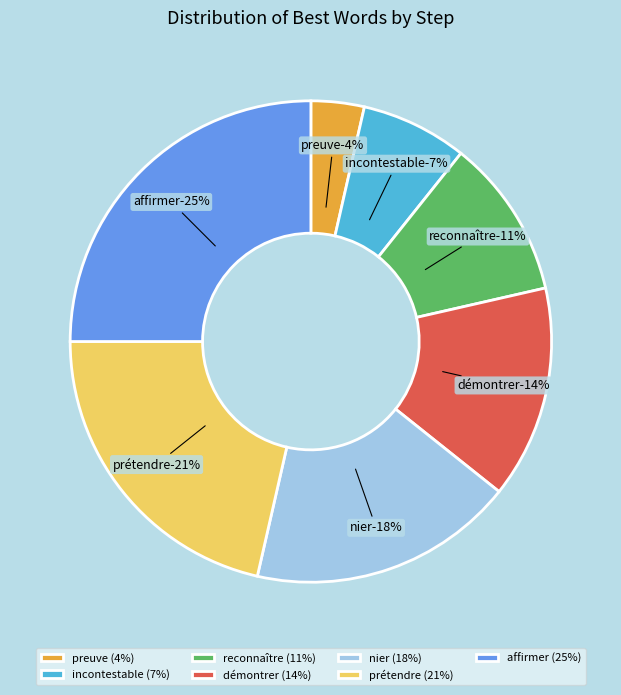

Which category has the biggest portion of the pie?

affirmer